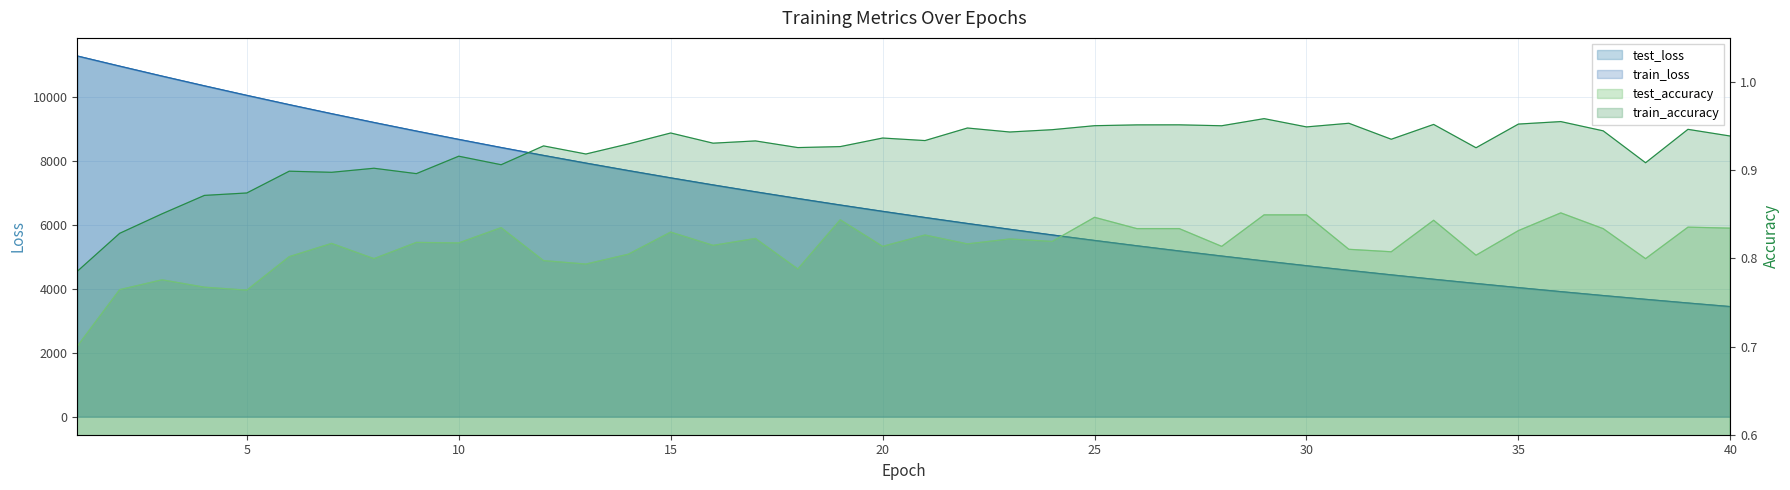

What is the spread (max minus min) of values at 12?

8165.2